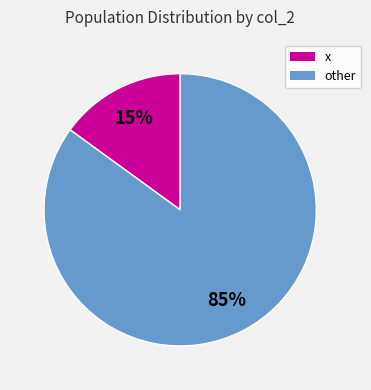

Approximately how many times larger is the value at other compared to x?

5.7